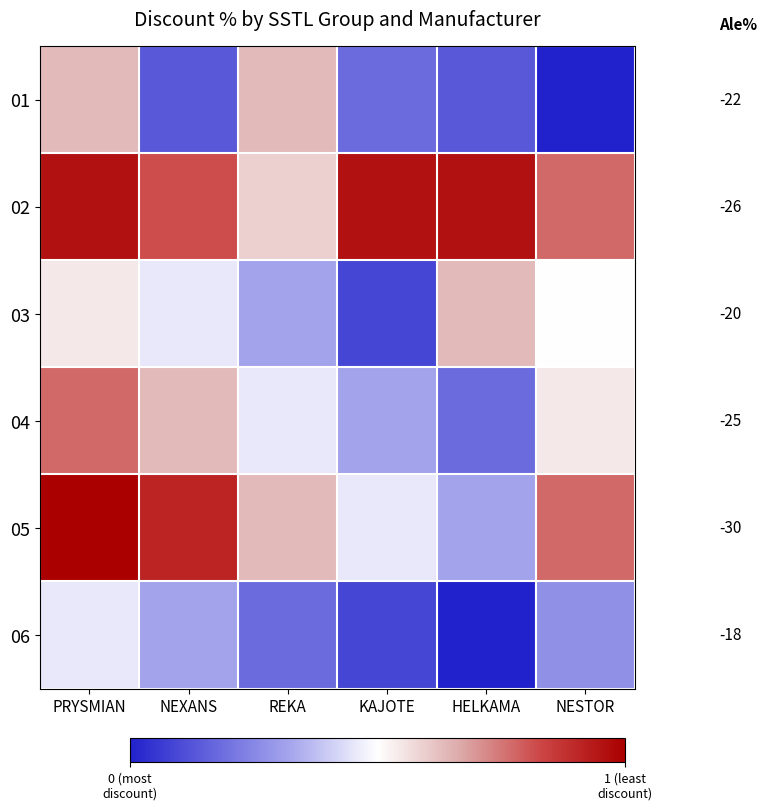

What is the maximum value for 04?

0.8